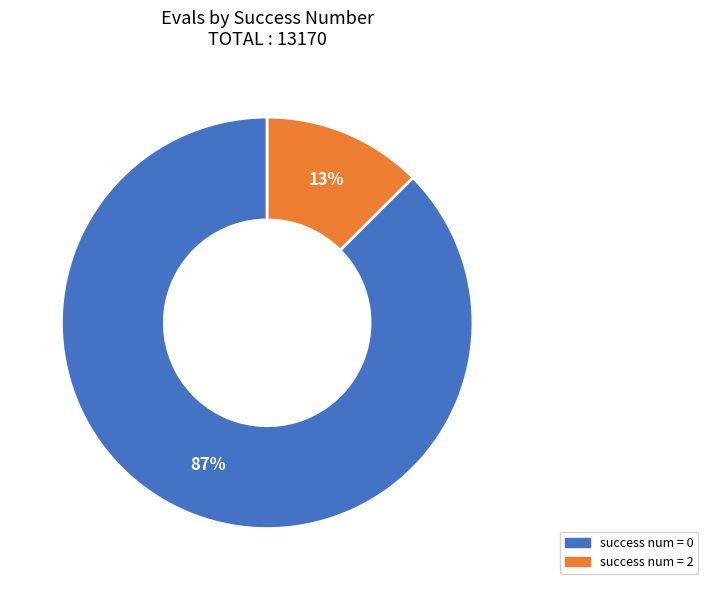

To the nearest percent, what is the average slice percentage?

50%